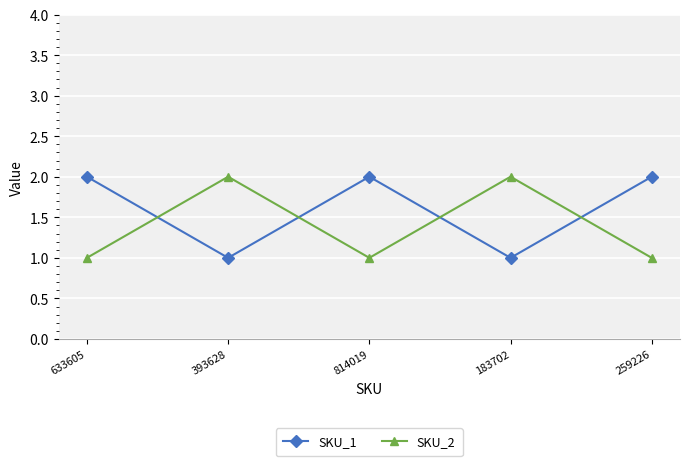

Reading right to left, extract all data points from this chart.

SKU_1: 2	1	2	1	2
SKU_2: 1	2	1	2	1